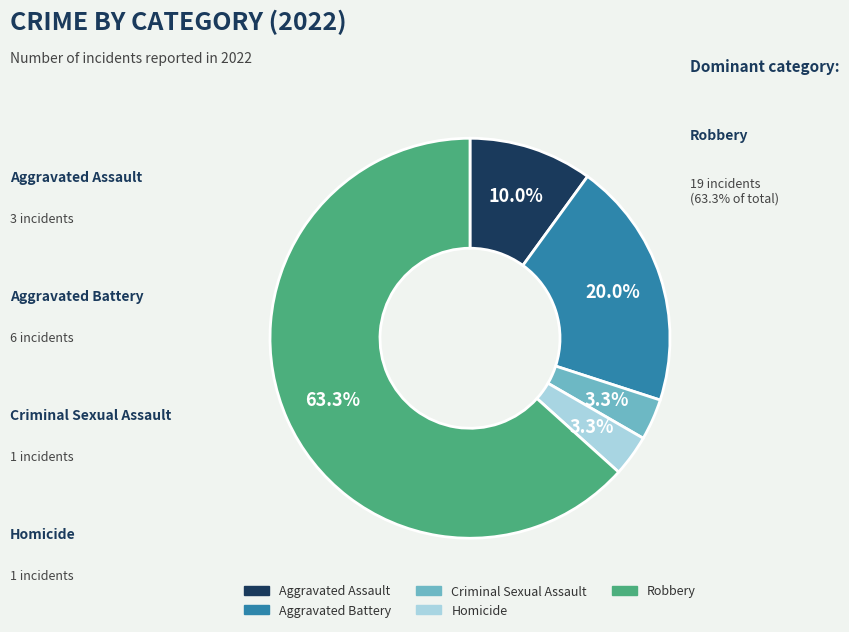

What is the ratio of the value at Aggravated Assault to the value at Robbery?

0.2